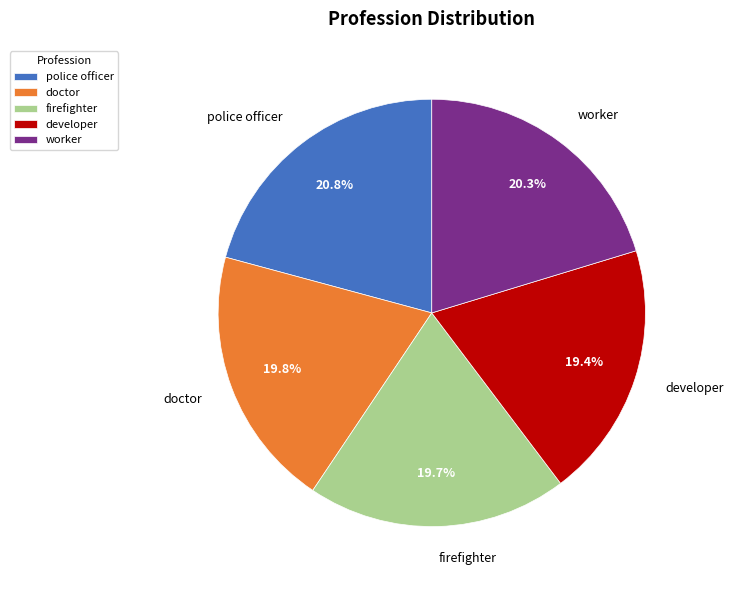

What percentage is the police officer slice, to the nearest percent?

21%